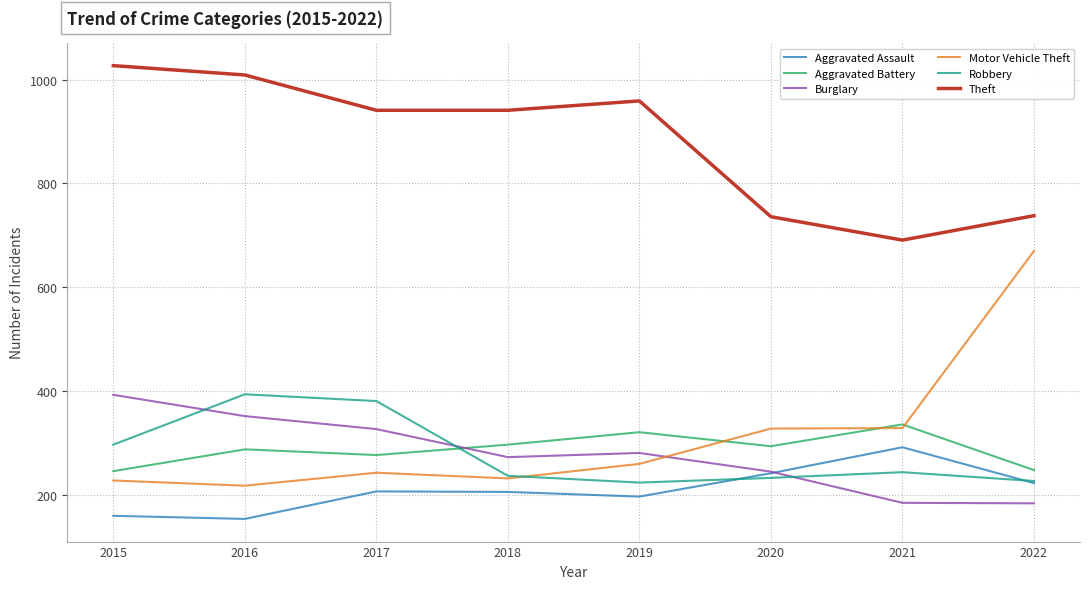

What is the maximum value shown in the chart?

1027